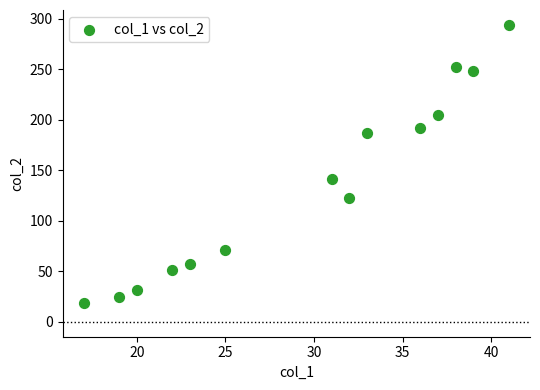

What Y value in the scatter plot is closest to 156?

141